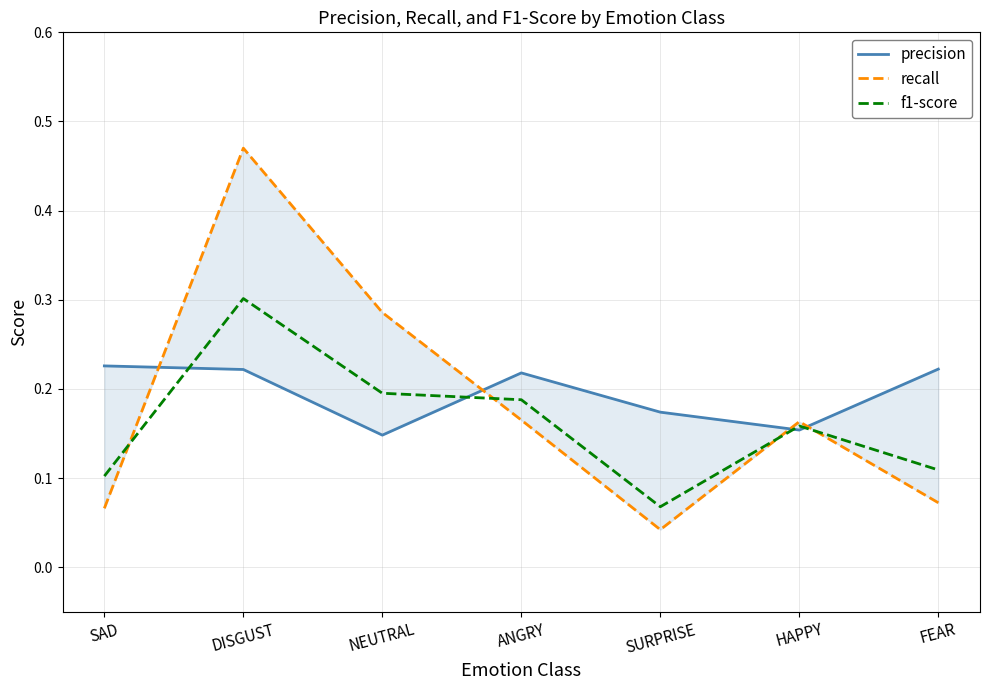

What position from the right is DISGUST?

6